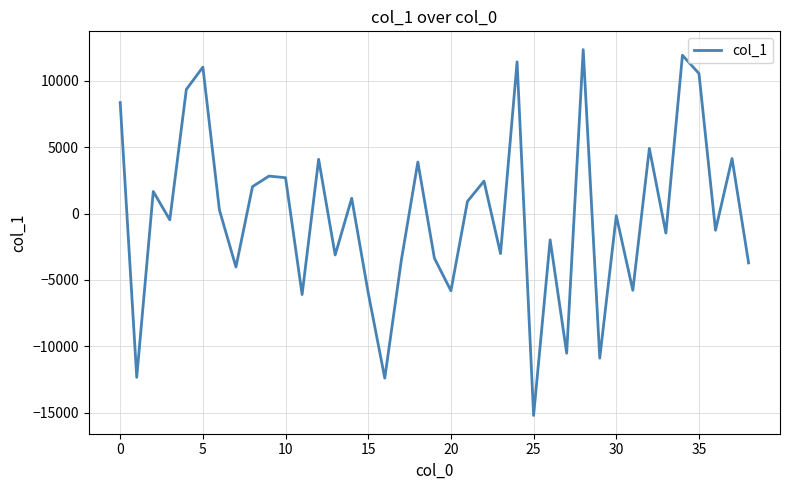

What is the maximum value shown in the chart?

12329.0